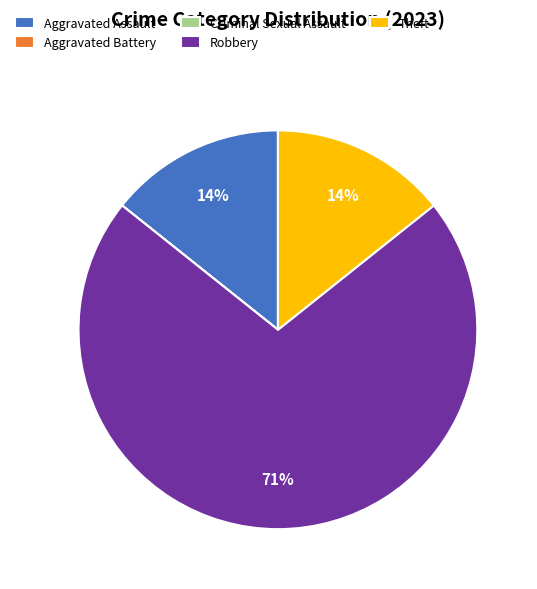

The Aggravated Assault slice represents 7% of the pie. True or false?

False